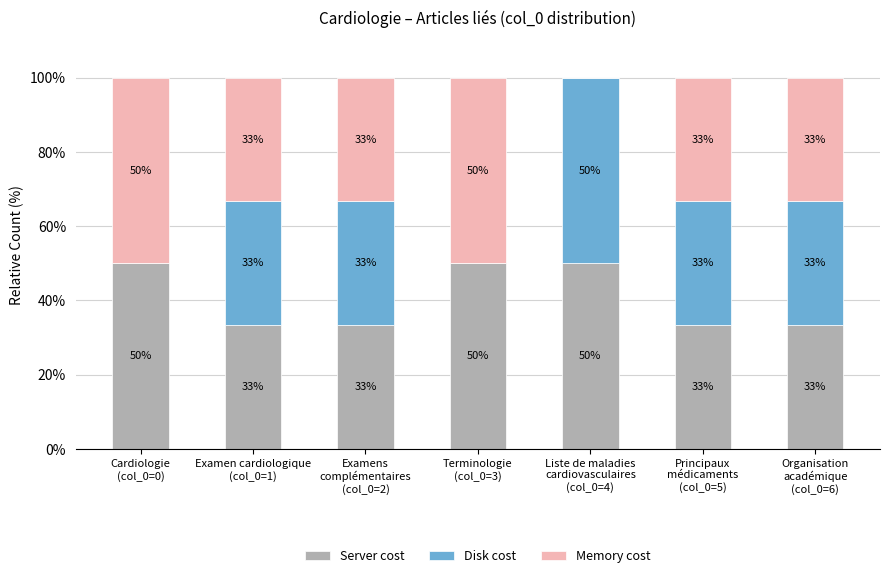

Which has a higher value, Examen cardiologique
(col_0=1) or Cardiologie
(col_0=0)?

Cardiologie
(col_0=0)